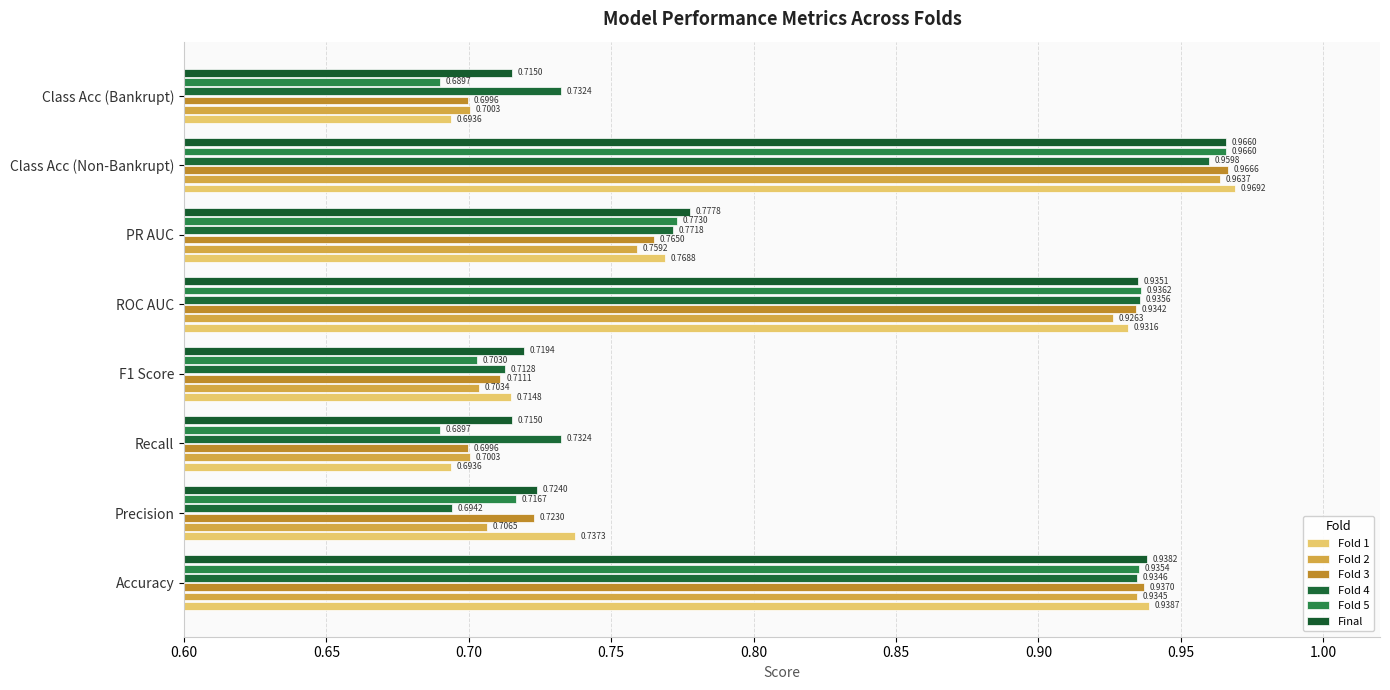

What is the minimum value shown in the chart?

0.7